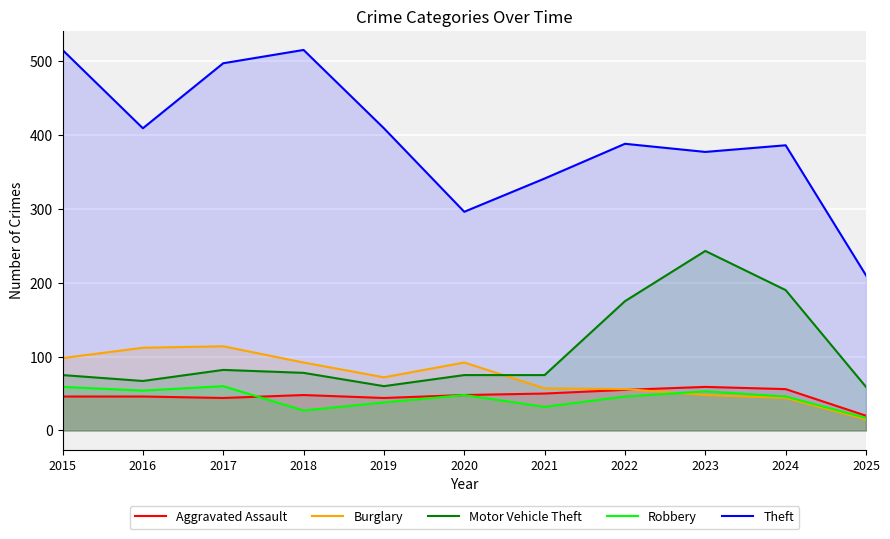

How many lines are shown in the chart?

5